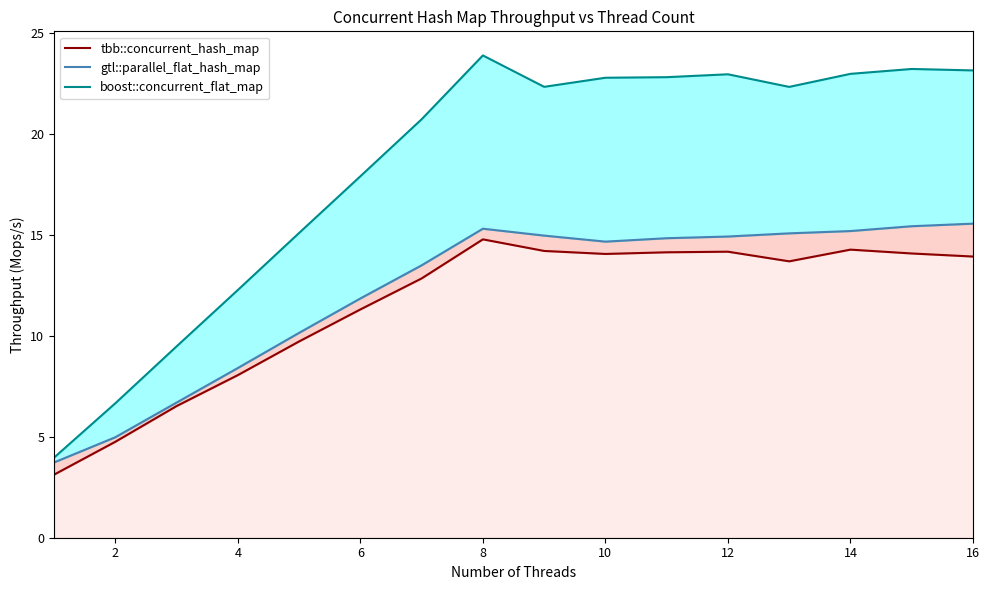

True or false: gtl::parallel_flat_hash_map has a value of 4.4 at 10.

False